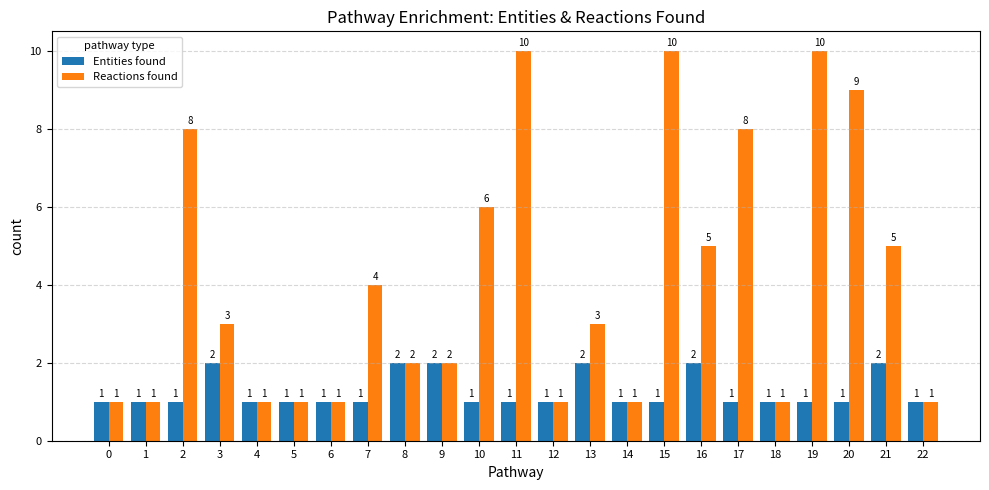

What are all the series names shown in the legend?

Entities found, Reactions found